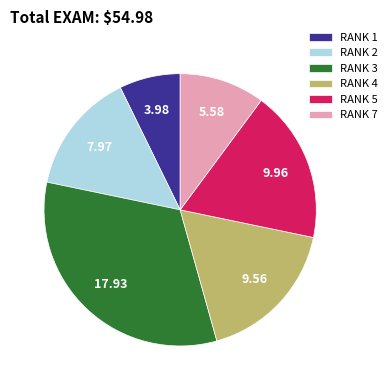

Do RANK 4 and RANK 5 together represent more than half of the pie?

No